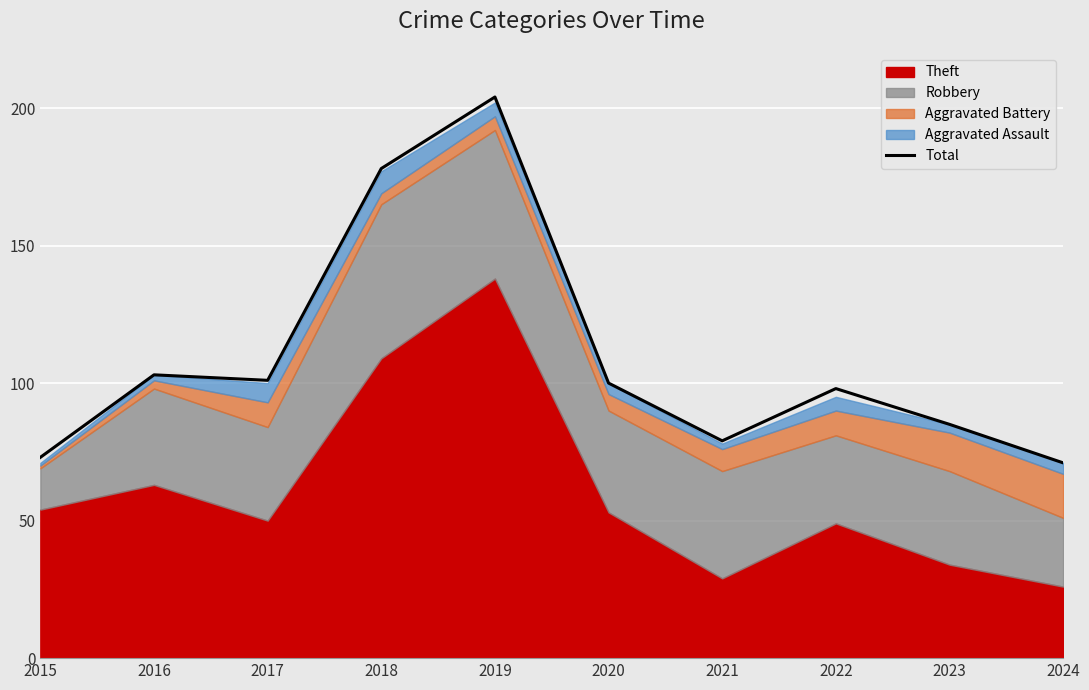

What is the difference between the values at 2015 and 2020?

27